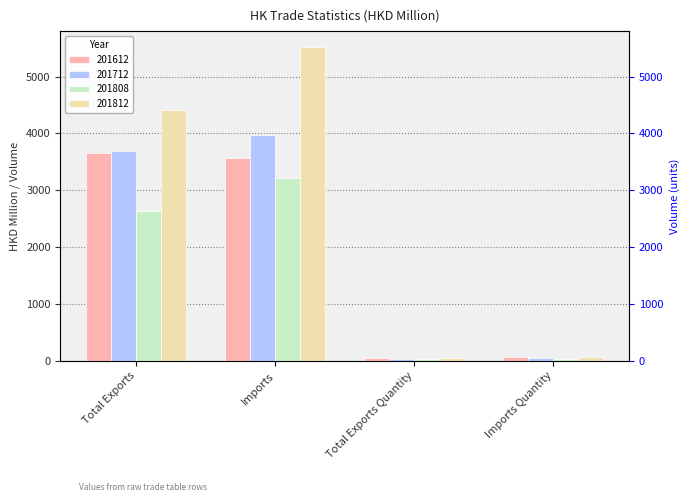

What is the smallest value displayed?

27.7